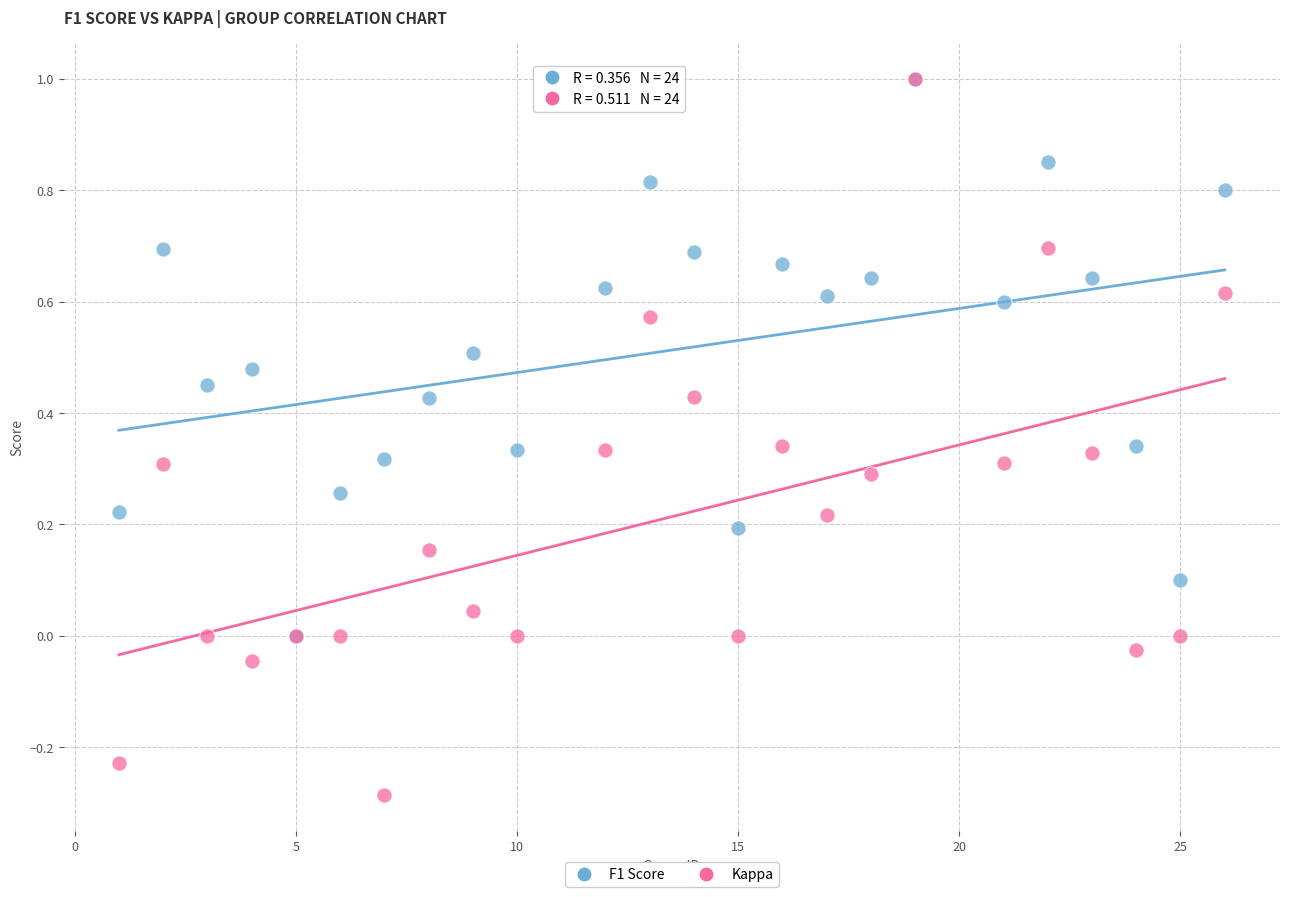

What are all the series names shown in the legend?

F1 Score, Kappa